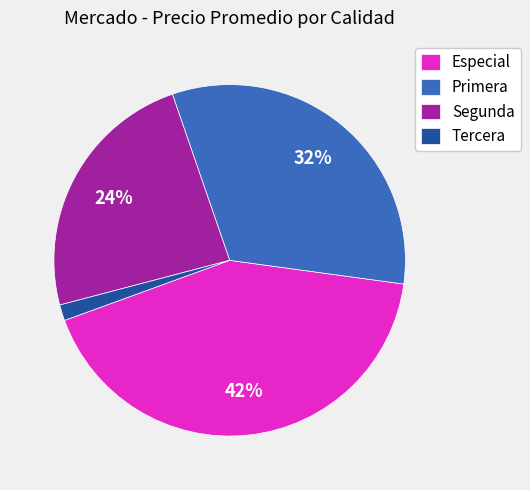

Is there any slice that represents more than half of the pie?

No